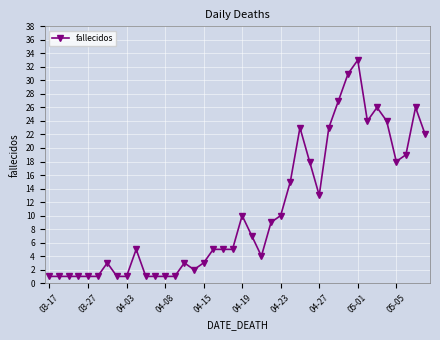

What is the greatest value displayed?

33